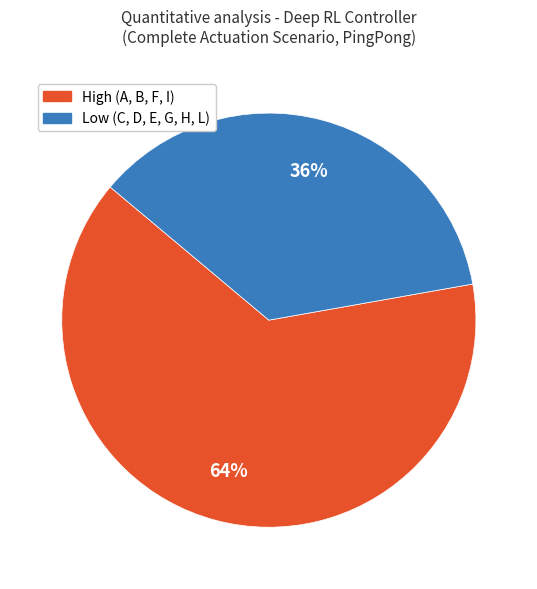

To the nearest percent, what is the difference between the largest and smallest slice percentages?

28%